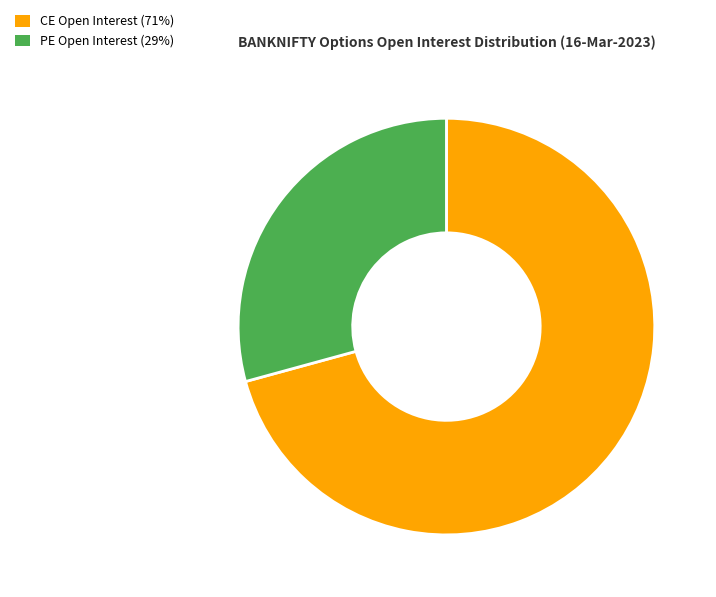

True or false: PE Open Interest (29%) accounts for 41% of the total.

False